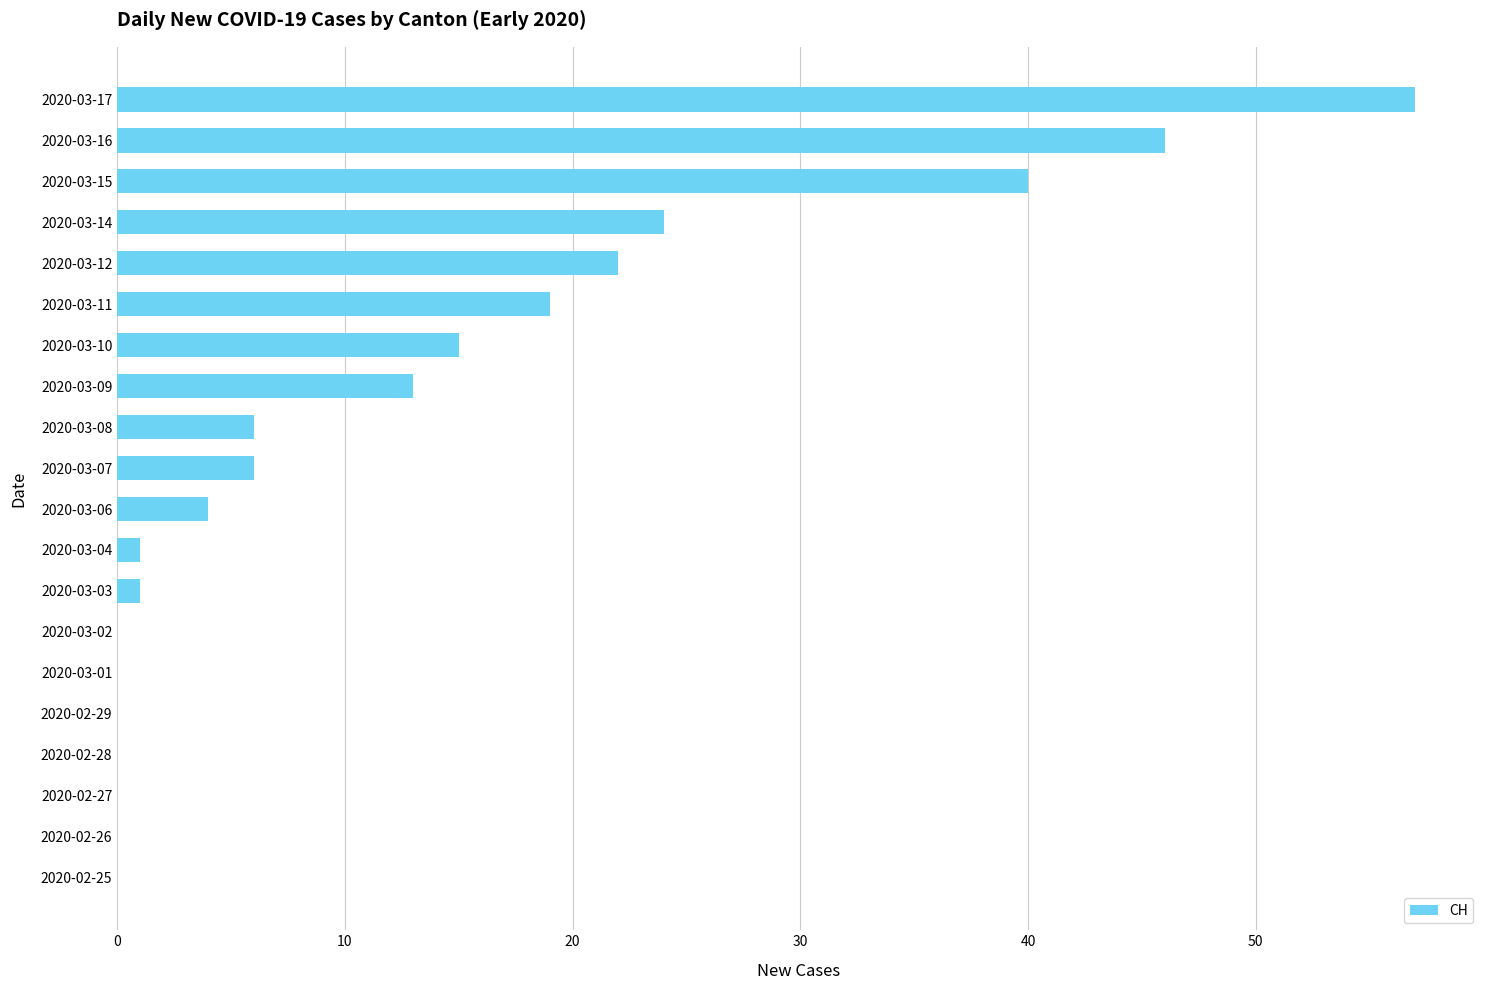

Which label corresponds to the largest value in the chart?

2020-03-17